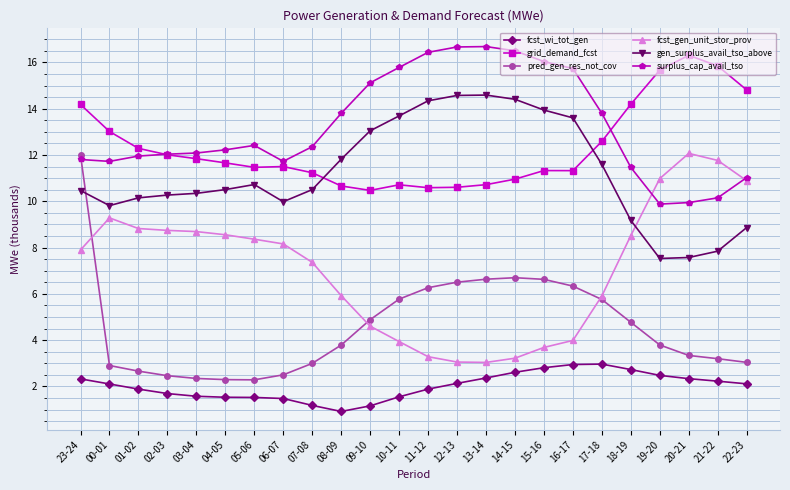

Rank the series at 19-20 from lowest to highest value.

fcst_wi_tot_gen, pred_gen_res_not_cov, gen_surplus_avail_tso_above, surplus_cap_avail_tso, fcst_gen_unit_stor_prov, grid_demand_fcst